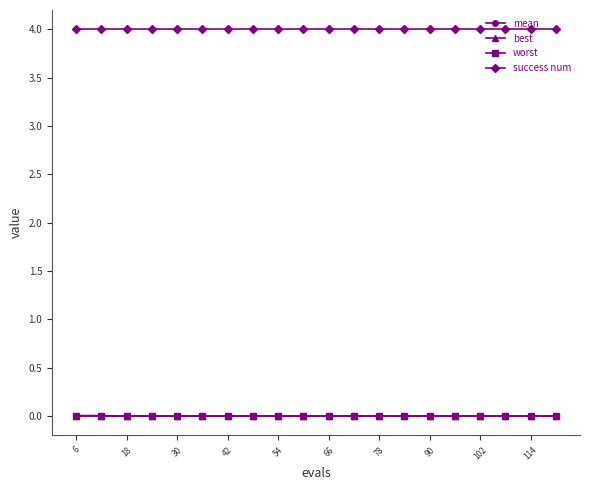

What is the value of the success num point at the 8th from the left?

4.0